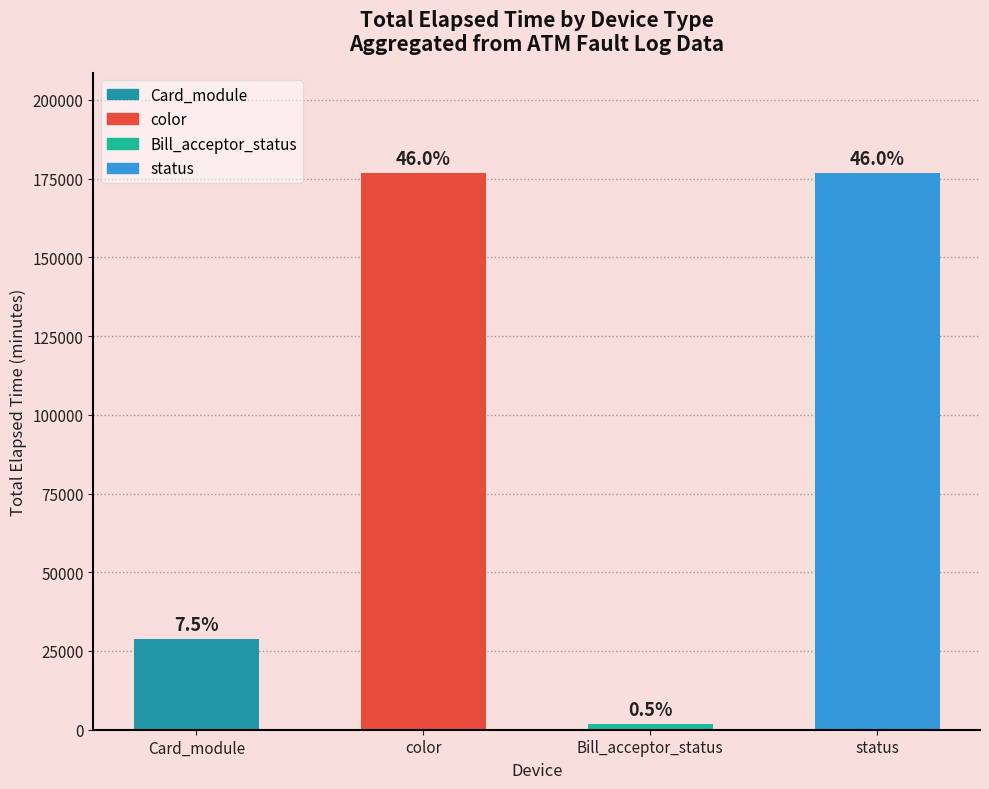

How many bars are there in total?

4